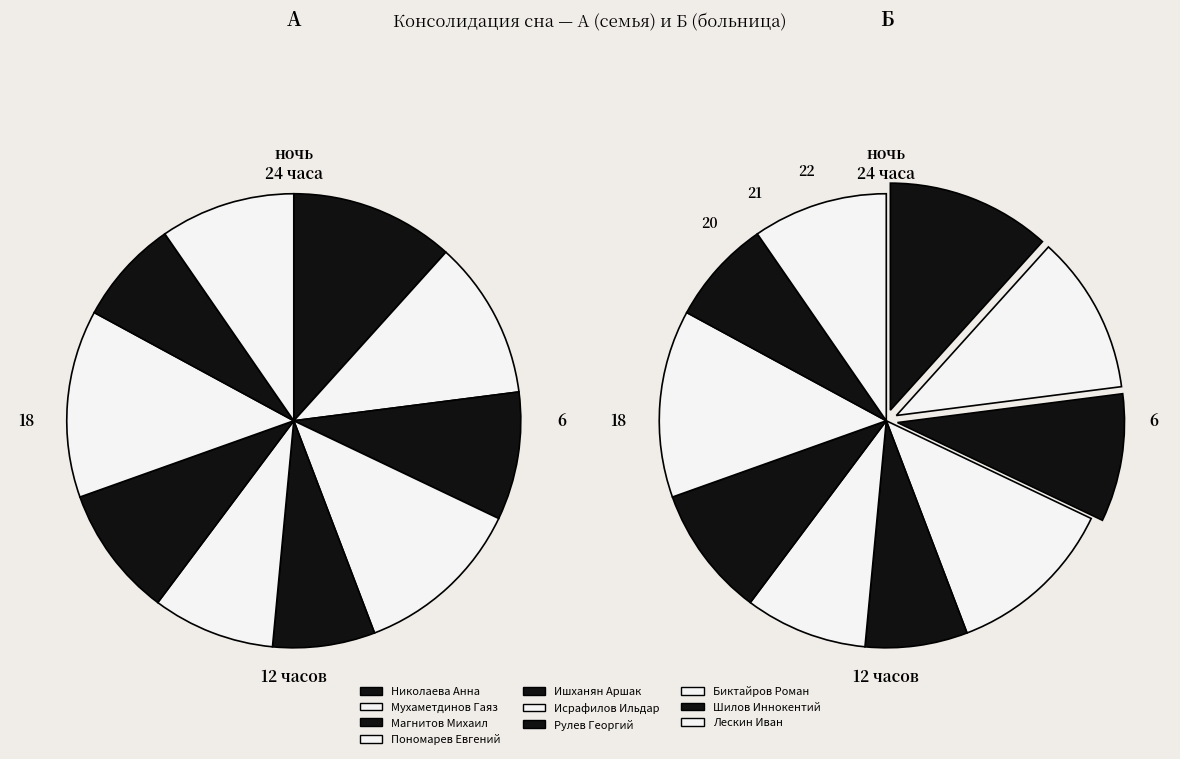

How much of the chart is everything except Магнитов Михаил?

90.9%